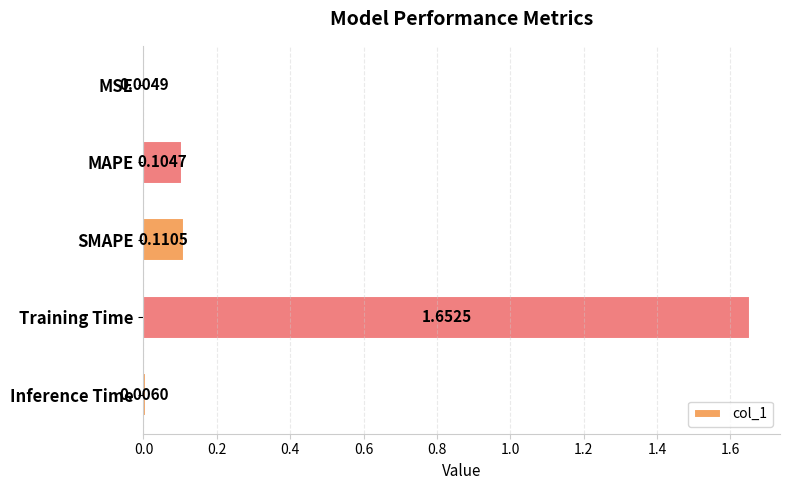

At which category does the chart reach its peak across all series?

Training Time